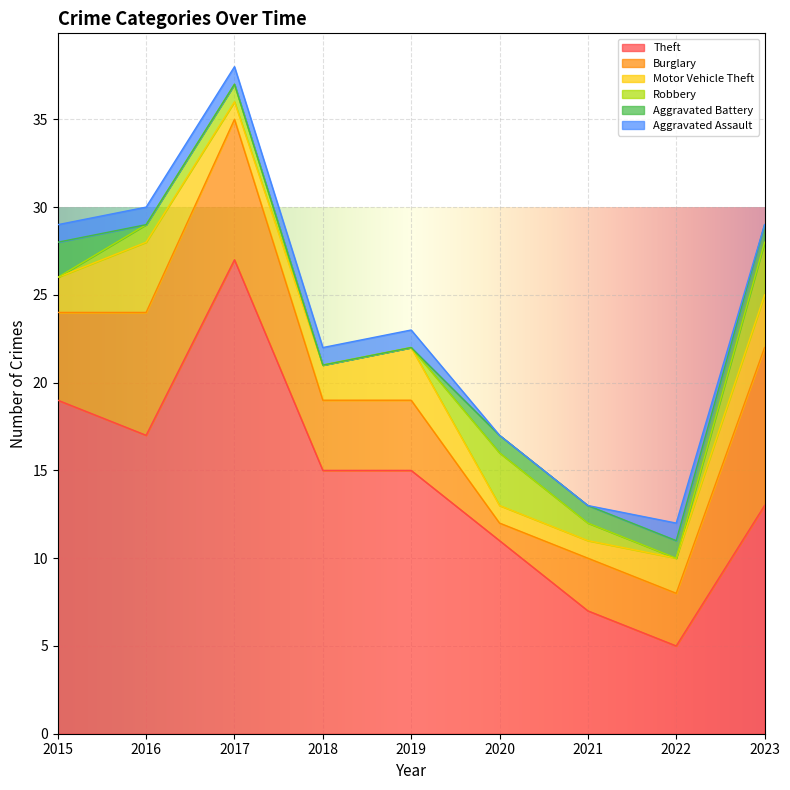

The Robbery series shows 1 at 2018. True or false?

False